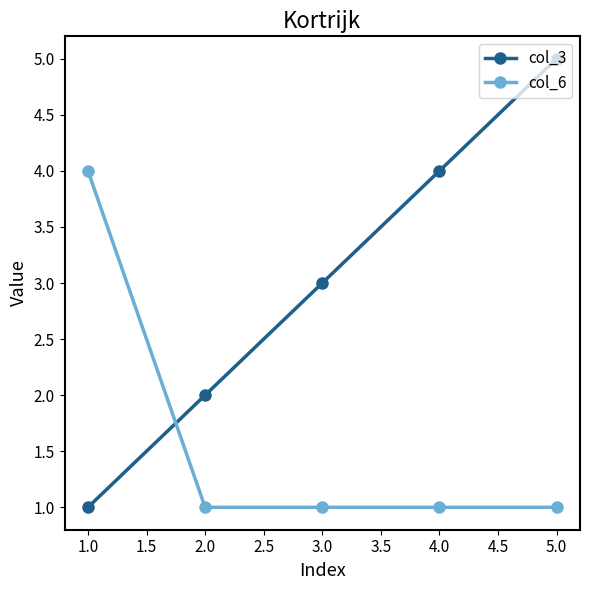

True or false: col_3 has more than 1 points higher than both neighbors.

False